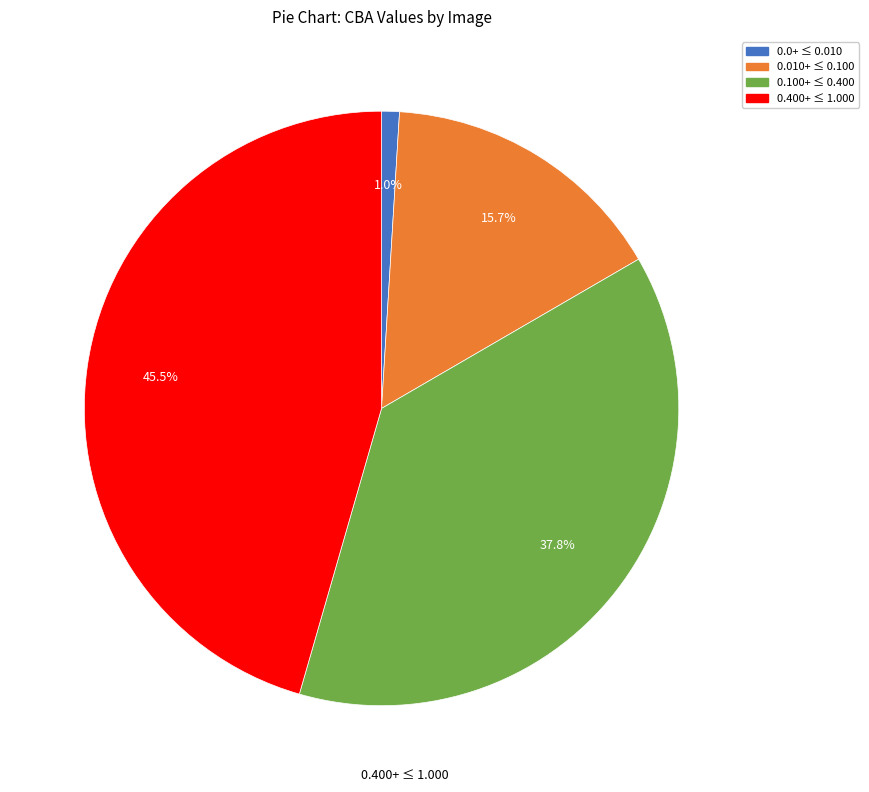

Is there a majority slice in this chart?

No